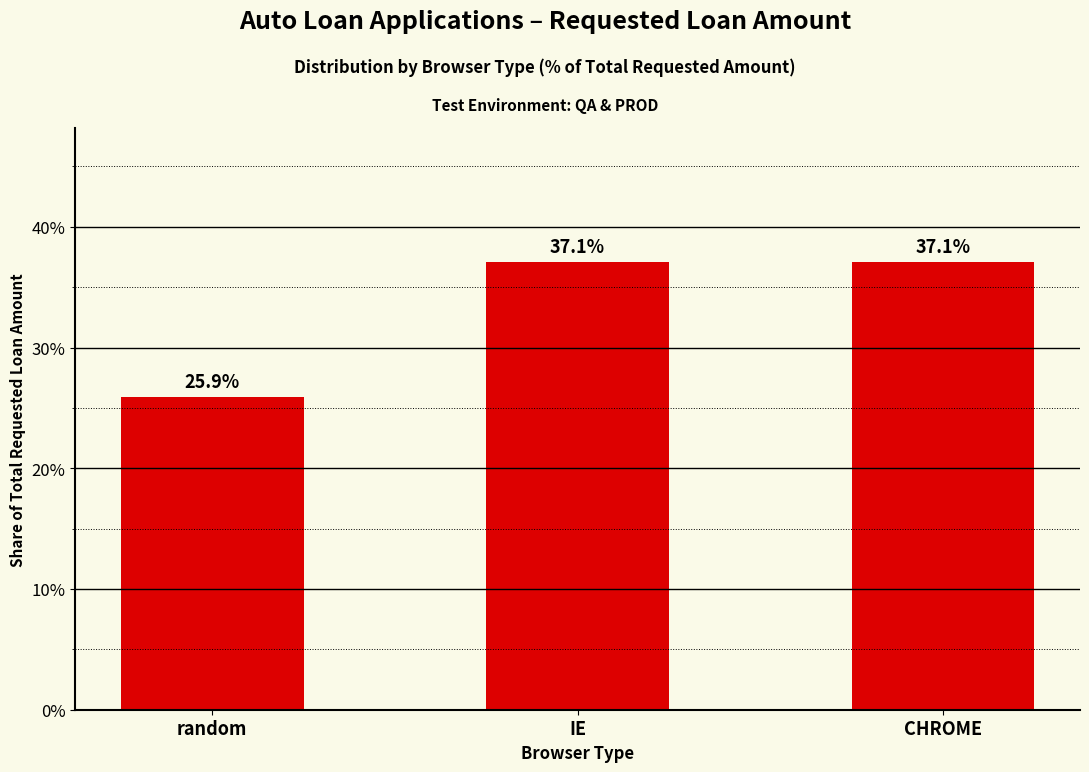

Reading left to right, what are all the values shown in this chart?

0.3	0.4	0.4